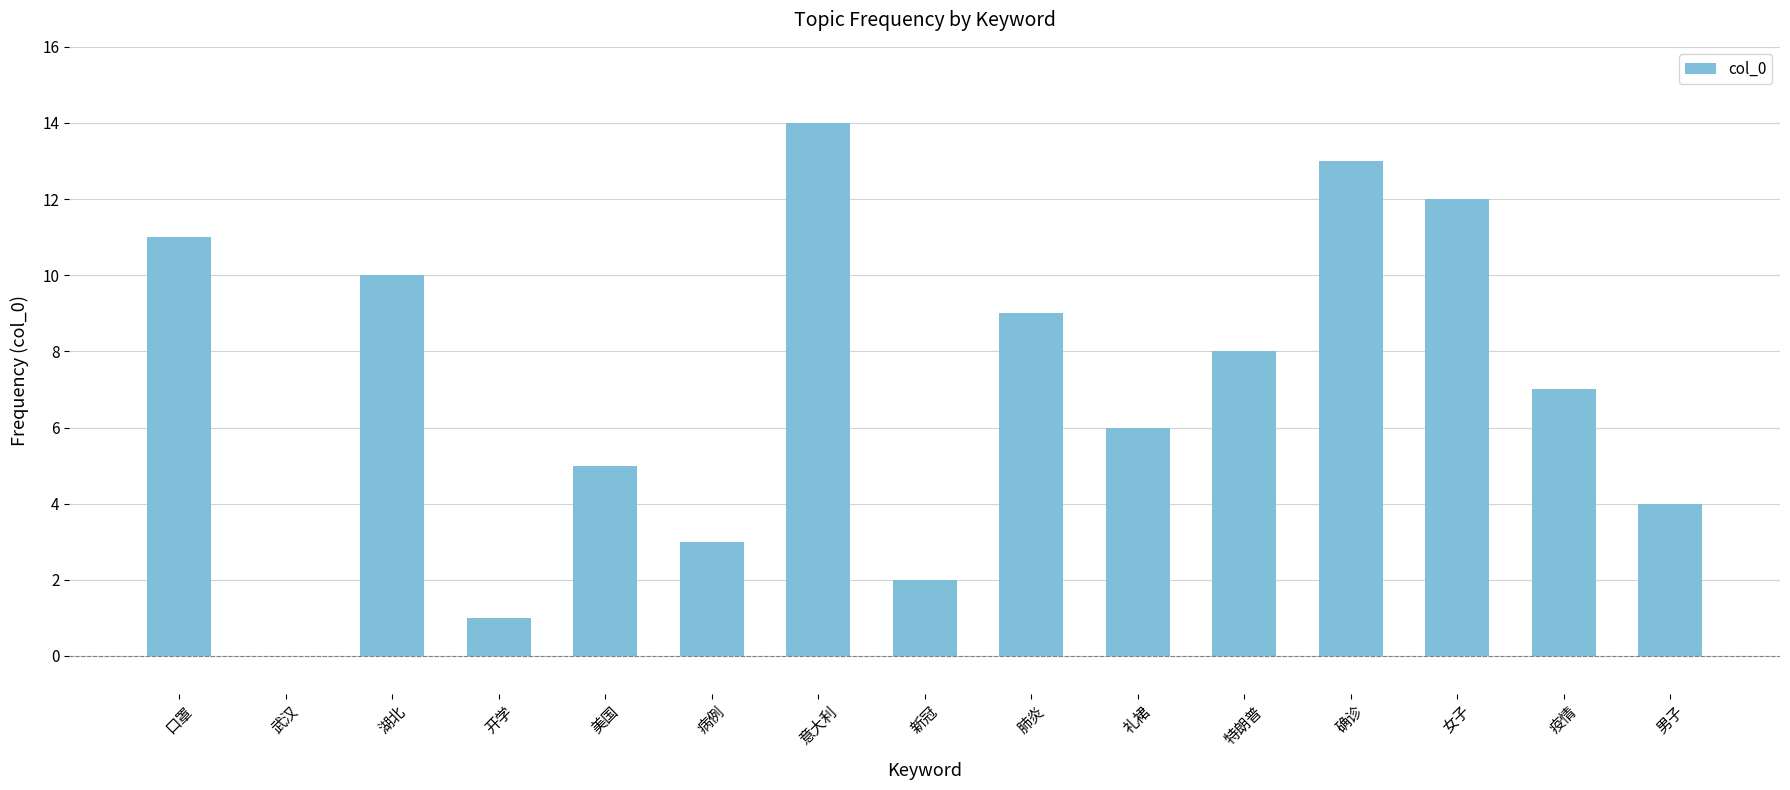

Between 口罩 and 确诊, which is larger?

确诊